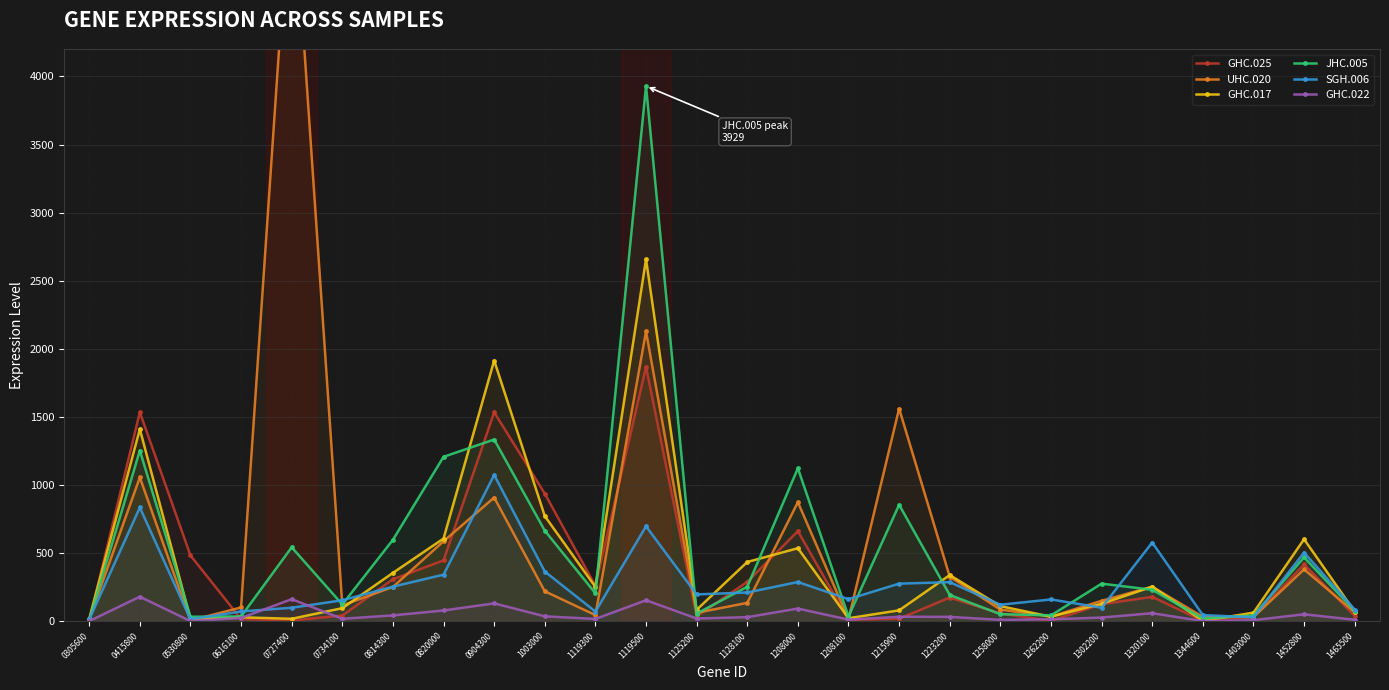

Is it true that JHC.005 equals 655 at 0904300?

False